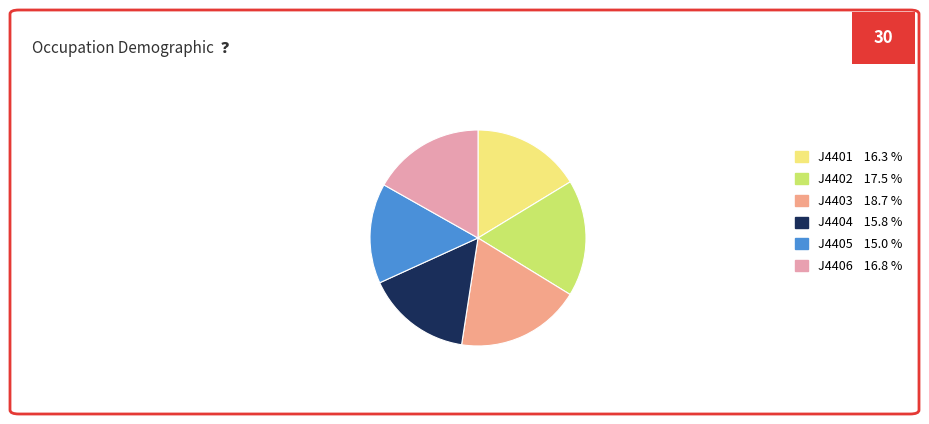

Between J4401 and J4406, which is larger?

J4406